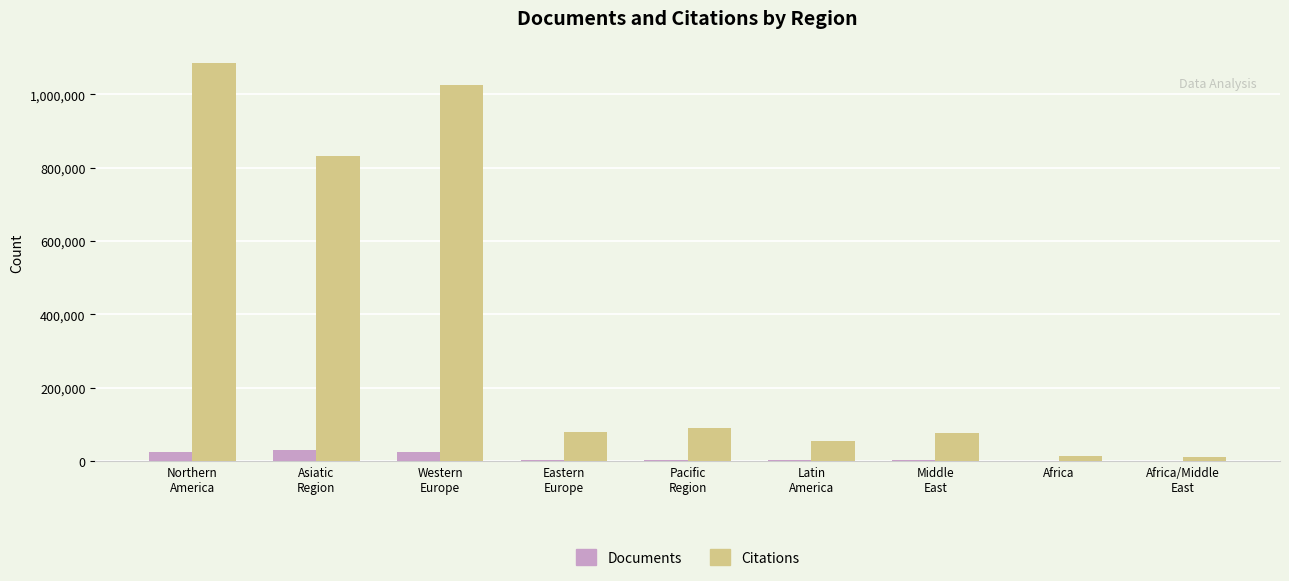

At which label is Documents closest to 14704?

Northern
America